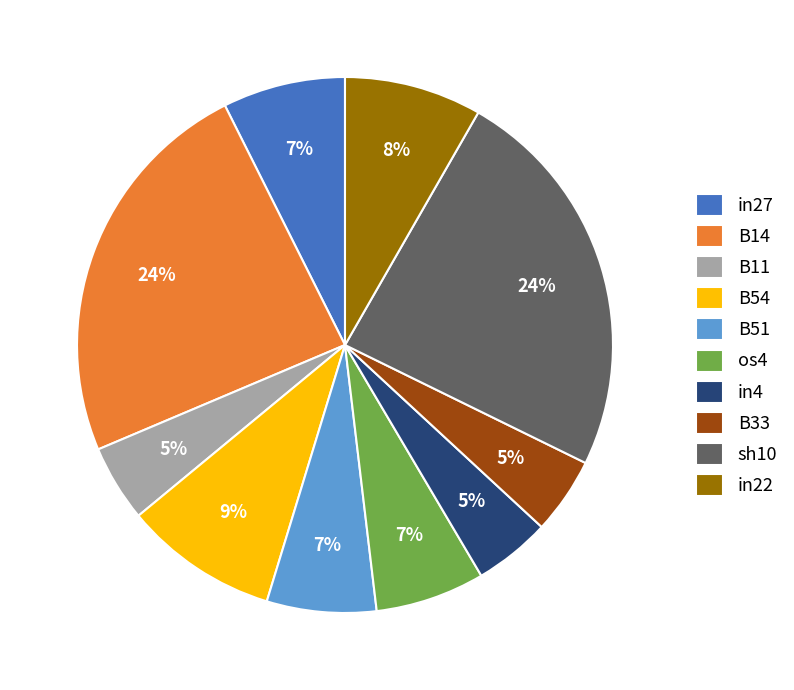

To the nearest percent, what is the difference between the largest and smallest slice percentages?

19%